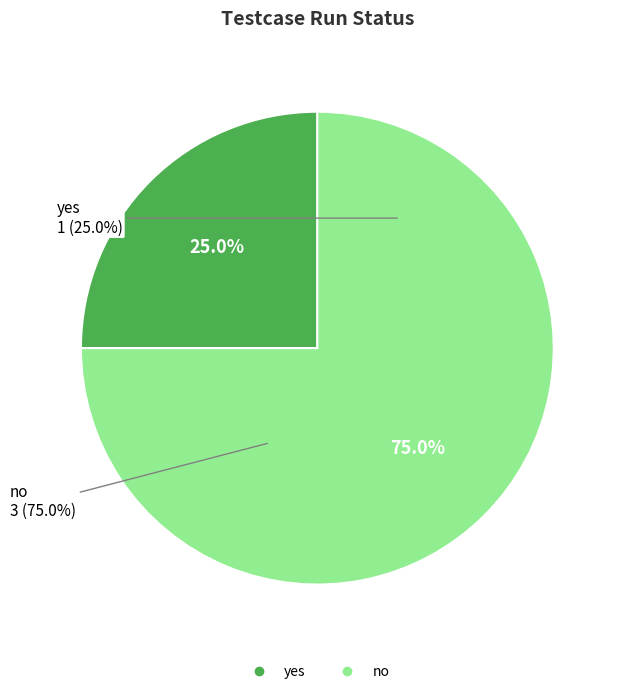

Rank the categories by value from highest to lowest.

no, yes